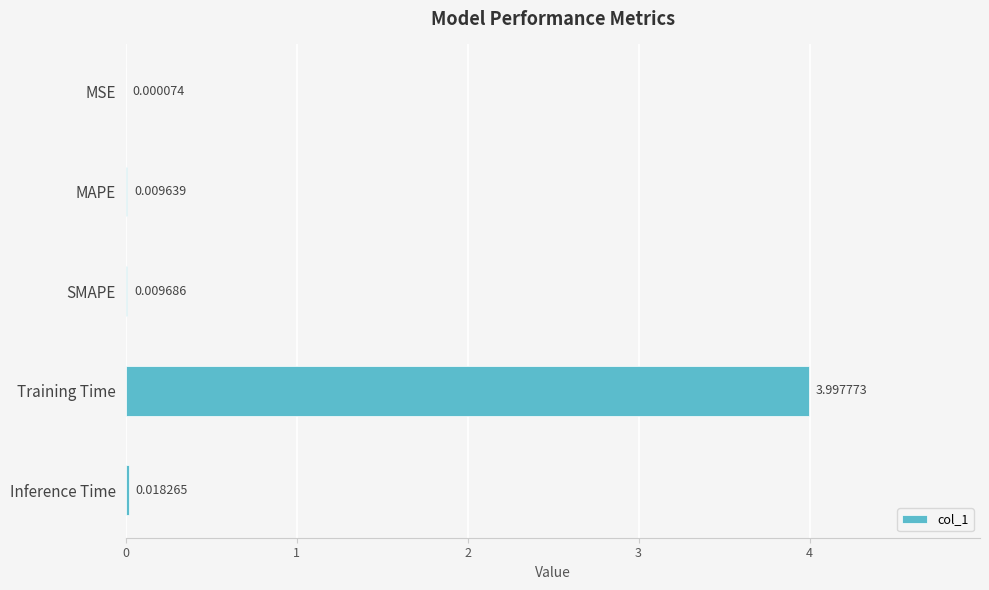

Which has a higher value, Training Time or SMAPE?

Training Time